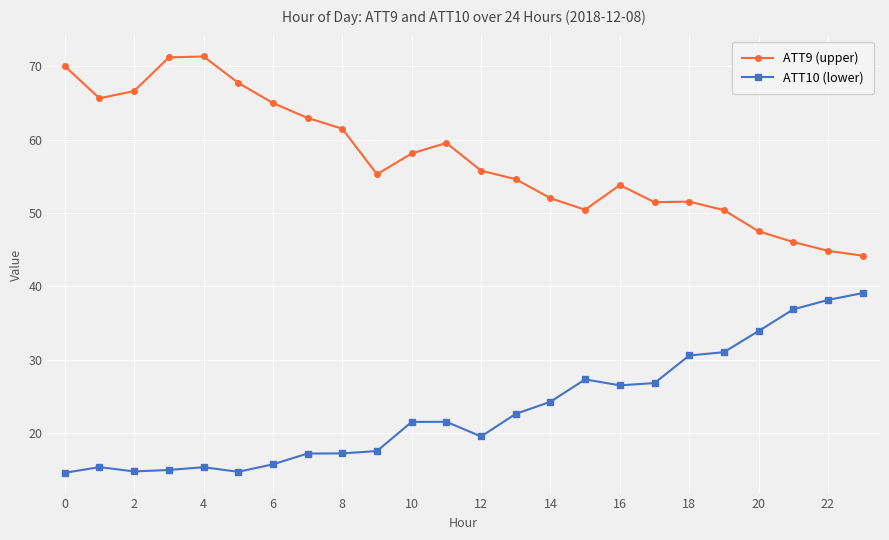

What is the highest value of the ATT9 (upper) series?

71.3